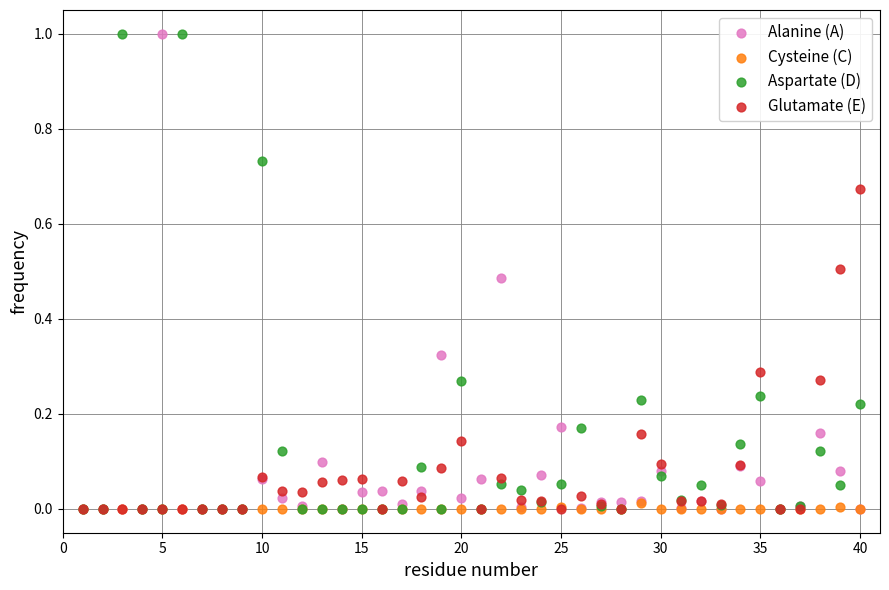

What are all the series names shown in the legend?

Alanine (A), Cysteine (C), Aspartate (D), Glutamate (E)